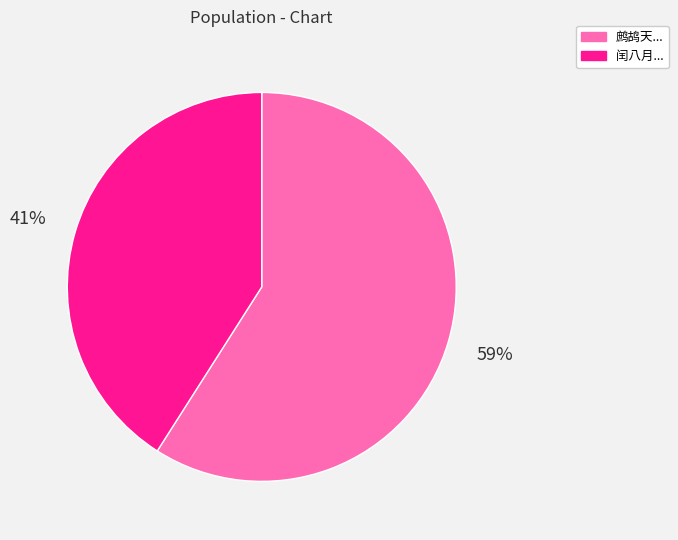

Does any single category account for the majority?

Yes